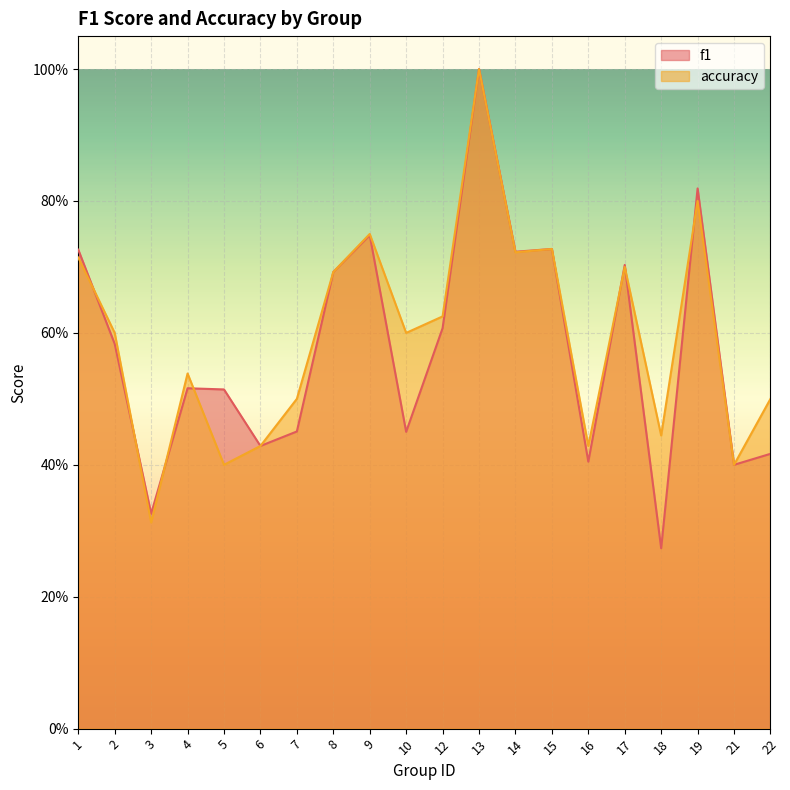

In accuracy, how many points are lower than both neighbors (excluding endpoints)?

7